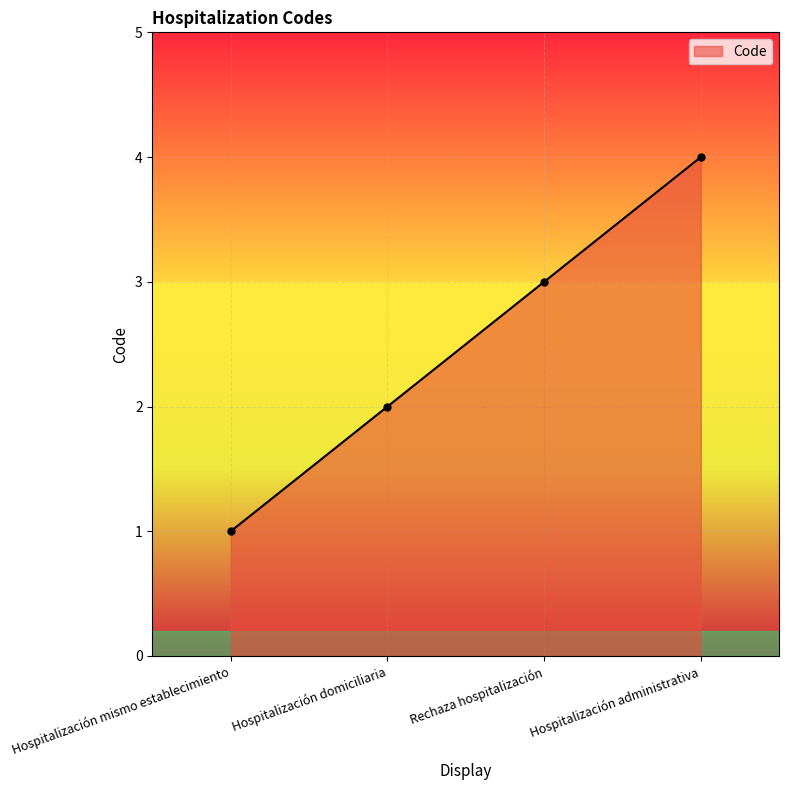

What is the maximum value shown in the chart?

4